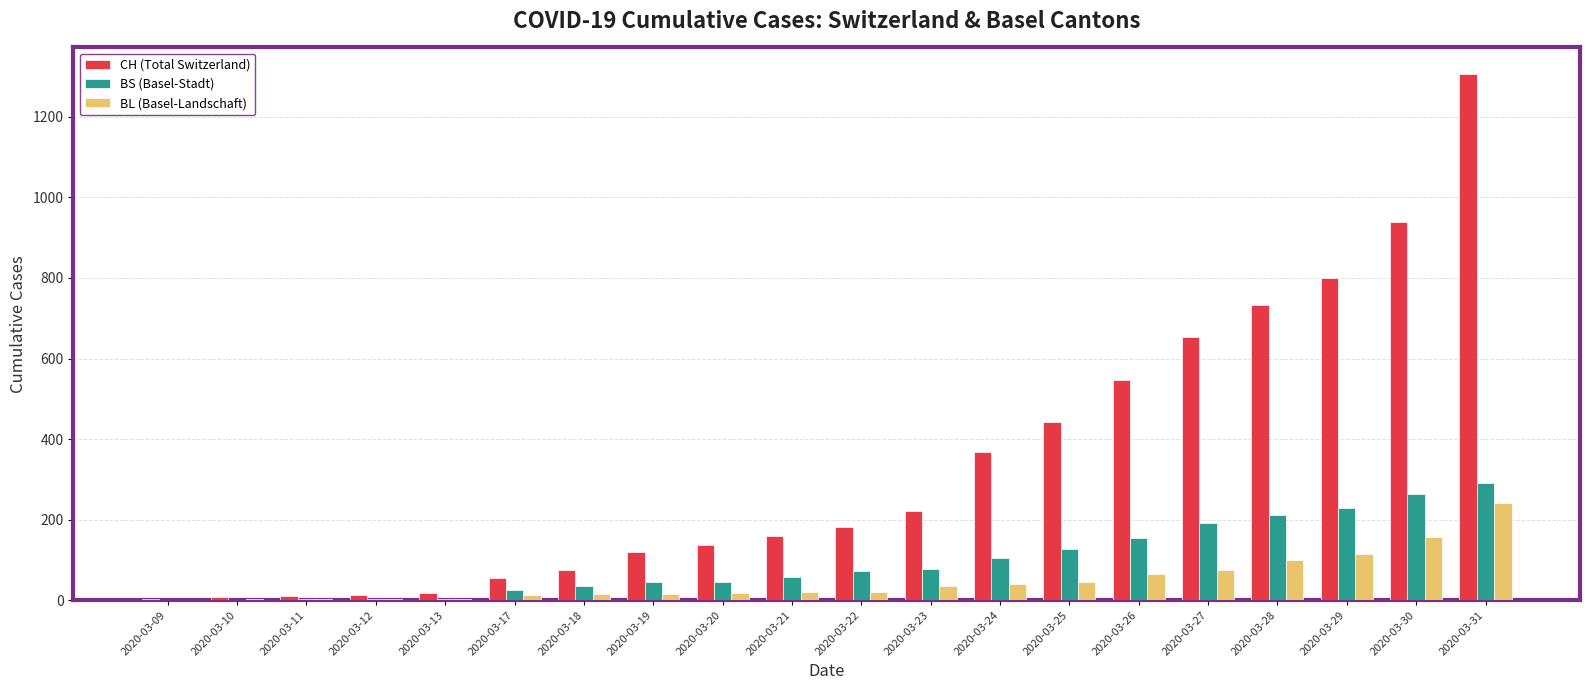

At which label does BL (Basel-Landschaft) reach its peak?

2020-03-31